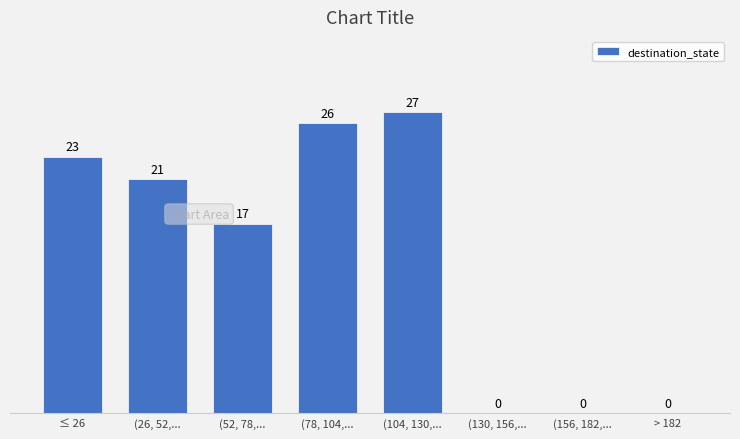

Reading left to right, what are all the values shown in this chart?

≤ 26=23	(26, 52,...=21	(52, 78,...=17	(78, 104,...=26	(104, 130,...=27	(130, 156,...=0	(156, 182,...=0	> 182=0